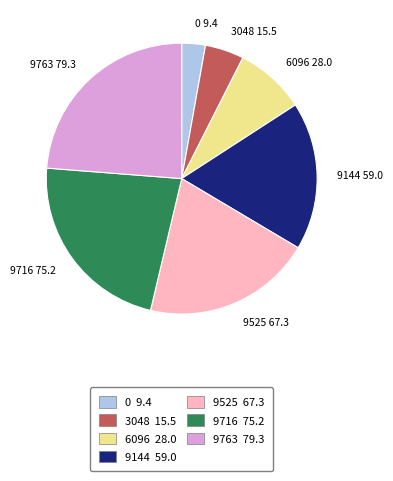

Which has a higher value, 9763 79.3 or 9716 75.2?

9763 79.3